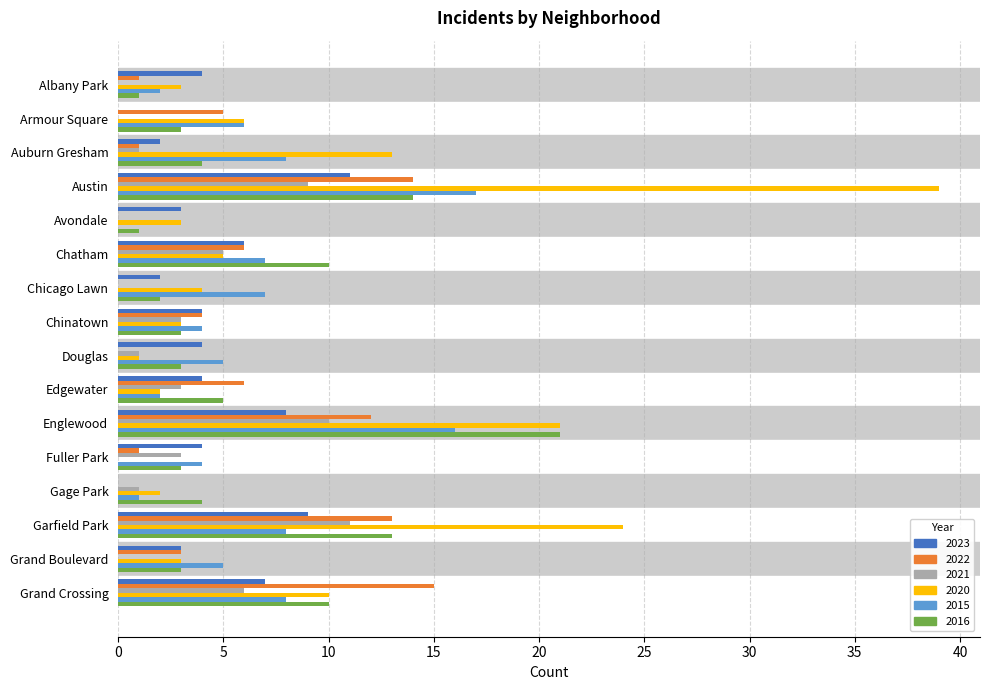

What is the sum of the 2021 values at Avondale and Englewood?

10